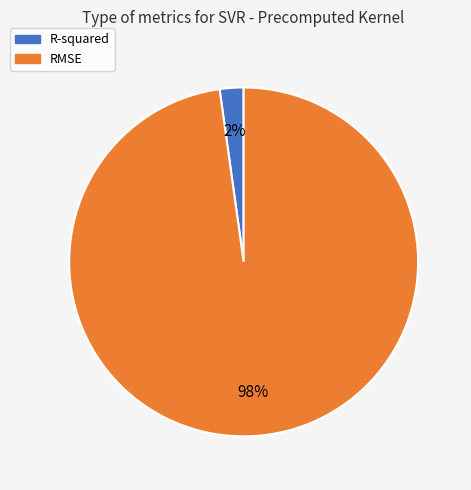

To the nearest percent, what is the combined percentage of R-squared and RMSE?

100%